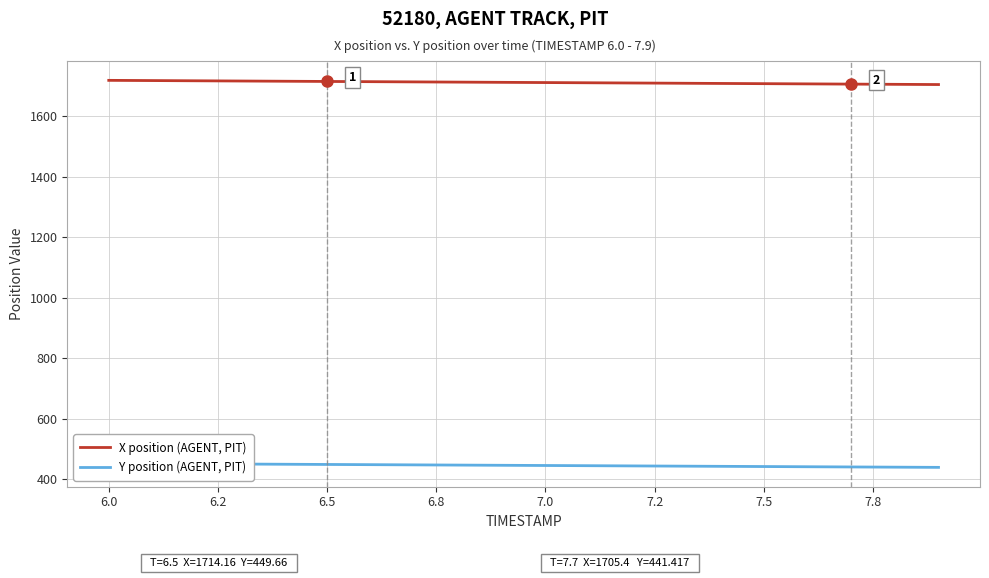

Which series has the largest total across all categories?

X position (AGENT, PIT)